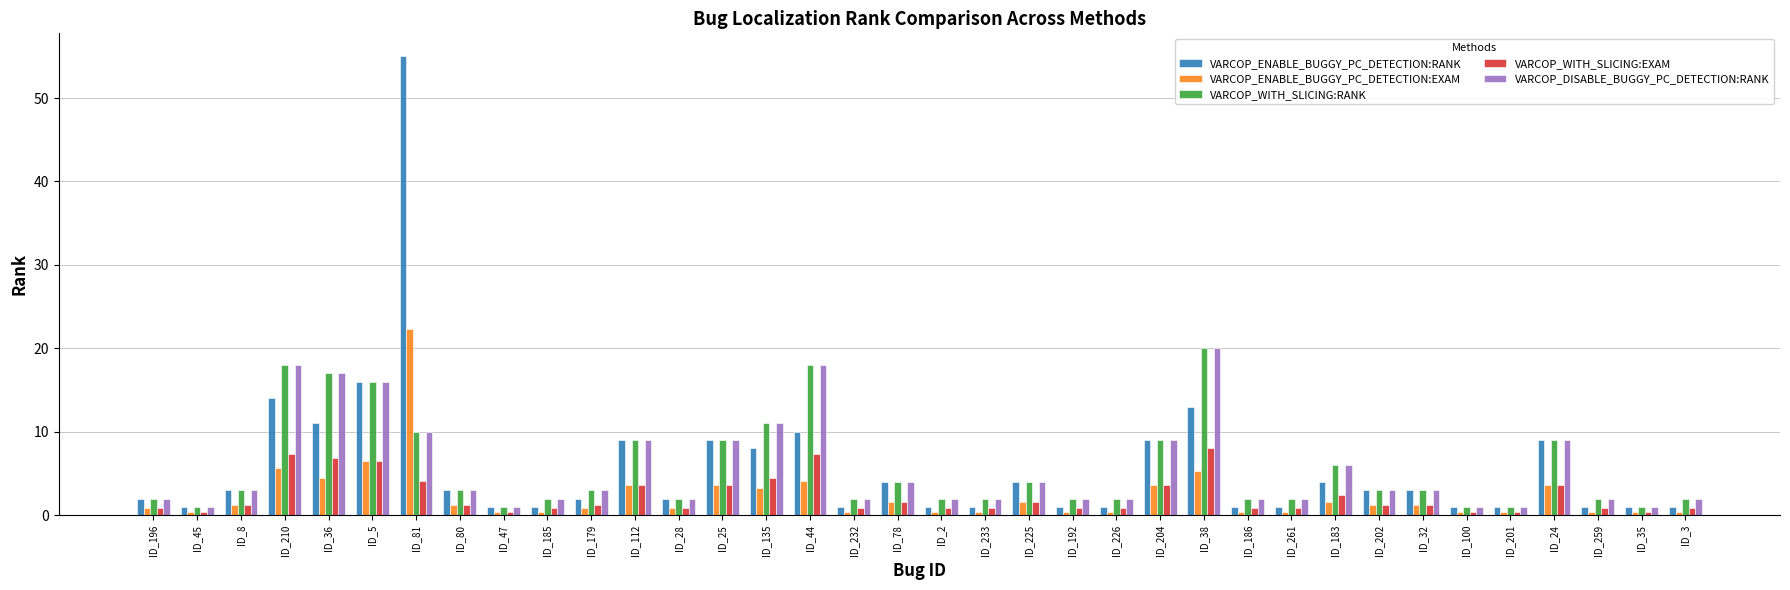

What is the value of the VARCOP_WITH_SLICING:RANK bar at the 1st from the left?

2.0